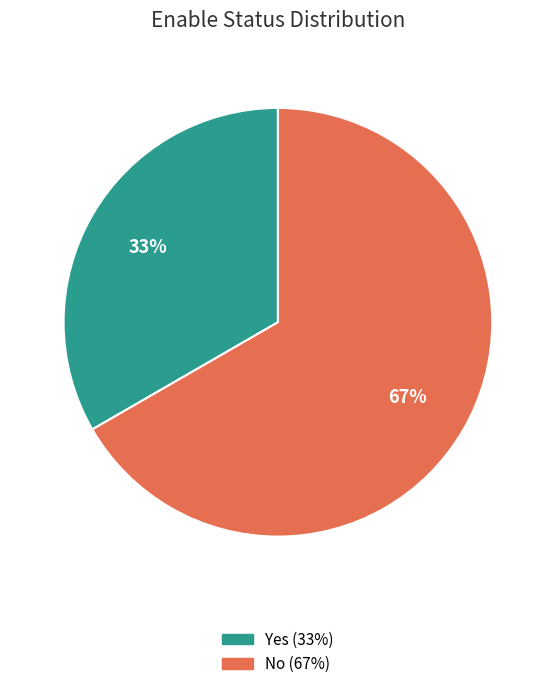

Do No and Yes together represent more than half of the pie?

Yes